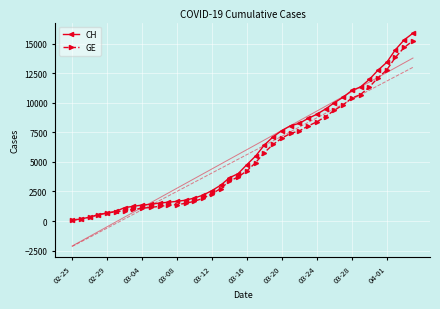

True or false: GE and CH cross at least once.

False